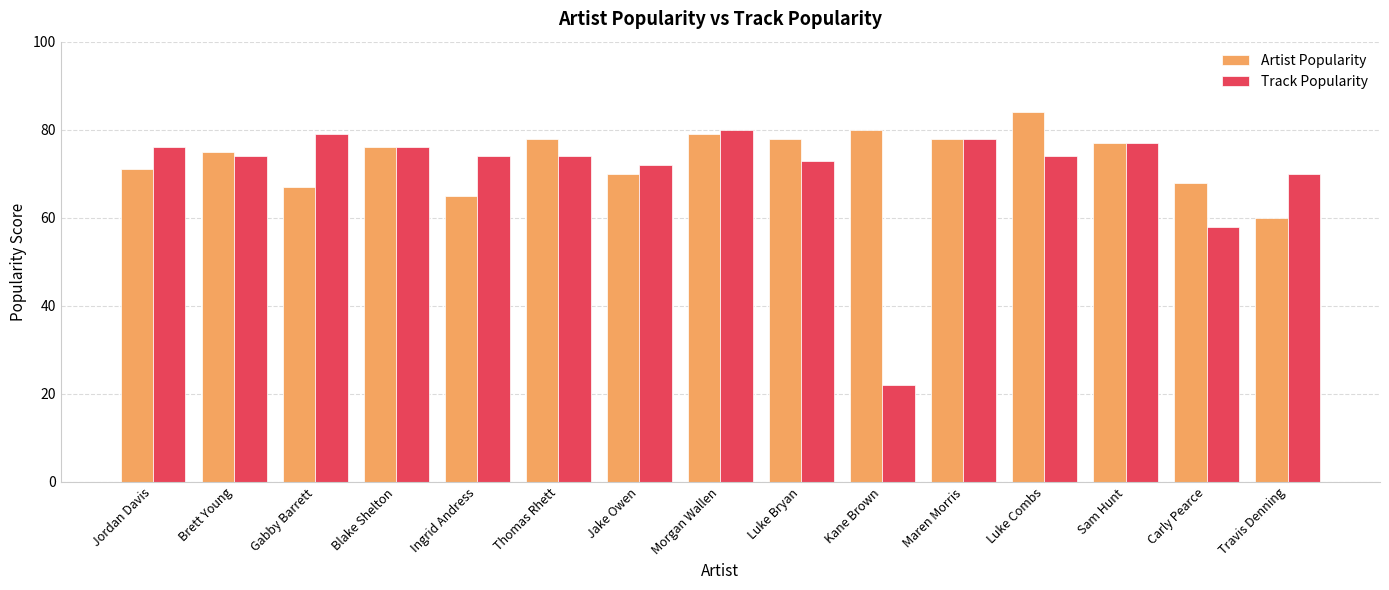

What is the label of the 3rd bar from the left?

Gabby Barrett